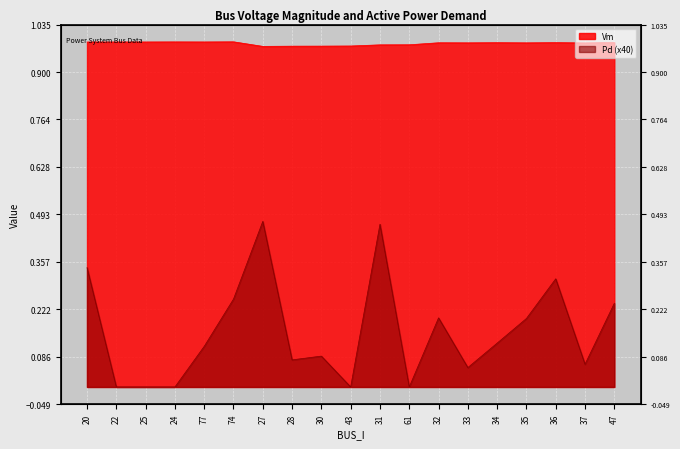

What is the label of the 3rd point from the left?

25